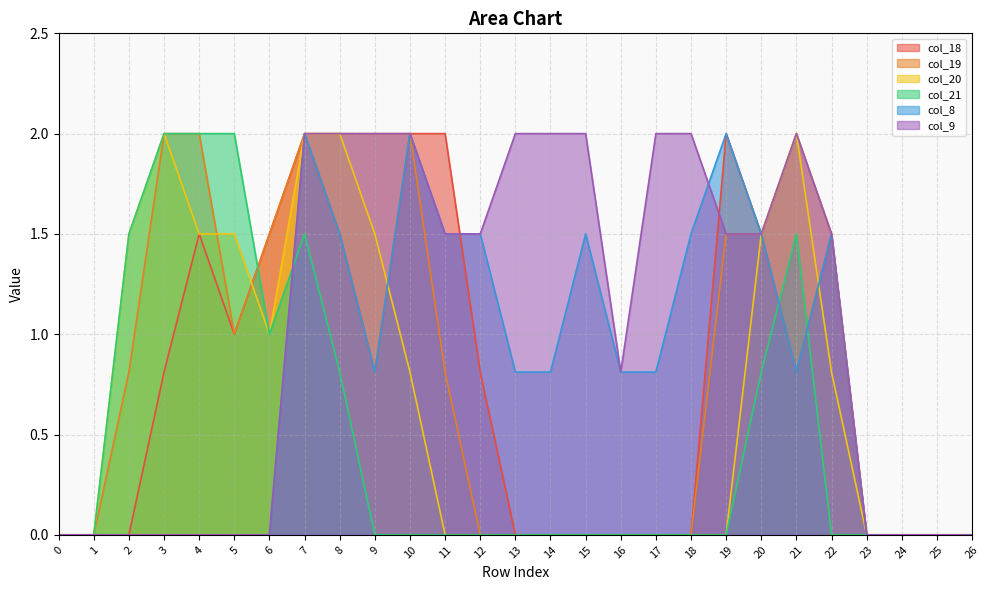

Reading left to right, what are all the values shown in this chart?

col_18: 0.0	0.0	0.0	0.8	1.5	1.0	1.5	2.0	1.5	0.8	2.0	2.0	0.8	0.0	0.0	0.0	0.0	0.0	0.0	2.0	1.5	0.8	1.5	0.0	0.0	0.0	0.0
col_19: 0.0	0.0	0.8	2.0	2.0	1.0	1.5	2.0	2.0	2.0	2.0	0.8	0.0	0.0	0.0	0.0	0.0	0.0	0.0	1.5	1.5	2.0	1.5	0.0	0.0	0.0	0.0
col_20: 0.0	0.0	1.5	2.0	1.5	1.5	1.0	2.0	2.0	1.5	0.8	0.0	0.0	0.0	0.0	0.0	0.0	0.0	0.0	0.0	1.5	2.0	0.8	0.0	0.0	0.0	0.0
col_21: 0.0	0.0	1.5	2.0	2.0	2.0	1.0	1.5	0.8	0.0	0.0	0.0	0.0	0.0	0.0	0.0	0.0	0.0	0.0	0.0	0.8	1.5	0.0	0.0	0.0	0.0	0.0
col_8: 0.0	0.0	0.0	0.0	0.0	0.0	0.0	2.0	1.5	0.8	2.0	1.5	1.5	0.8	0.8	1.5	0.8	0.8	1.5	2.0	1.5	0.8	1.5	0.0	0.0	0.0	0.0
col_9: 0.0	0.0	0.0	0.0	0.0	0.0	0.0	2.0	2.0	2.0	2.0	1.5	1.5	2.0	2.0	2.0	0.8	2.0	2.0	1.5	1.5	2.0	1.5	0.0	0.0	0.0	0.0